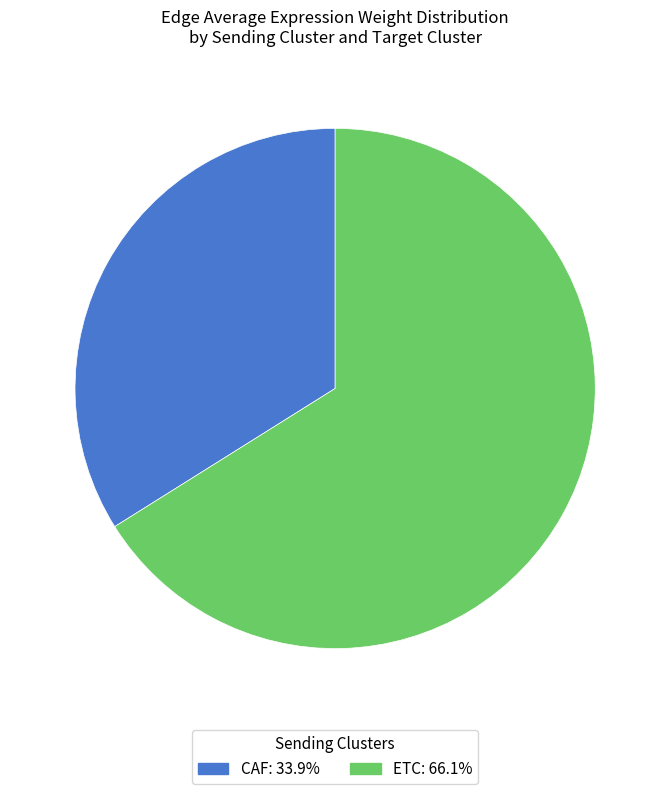

Count the number of slices in the pie.

2